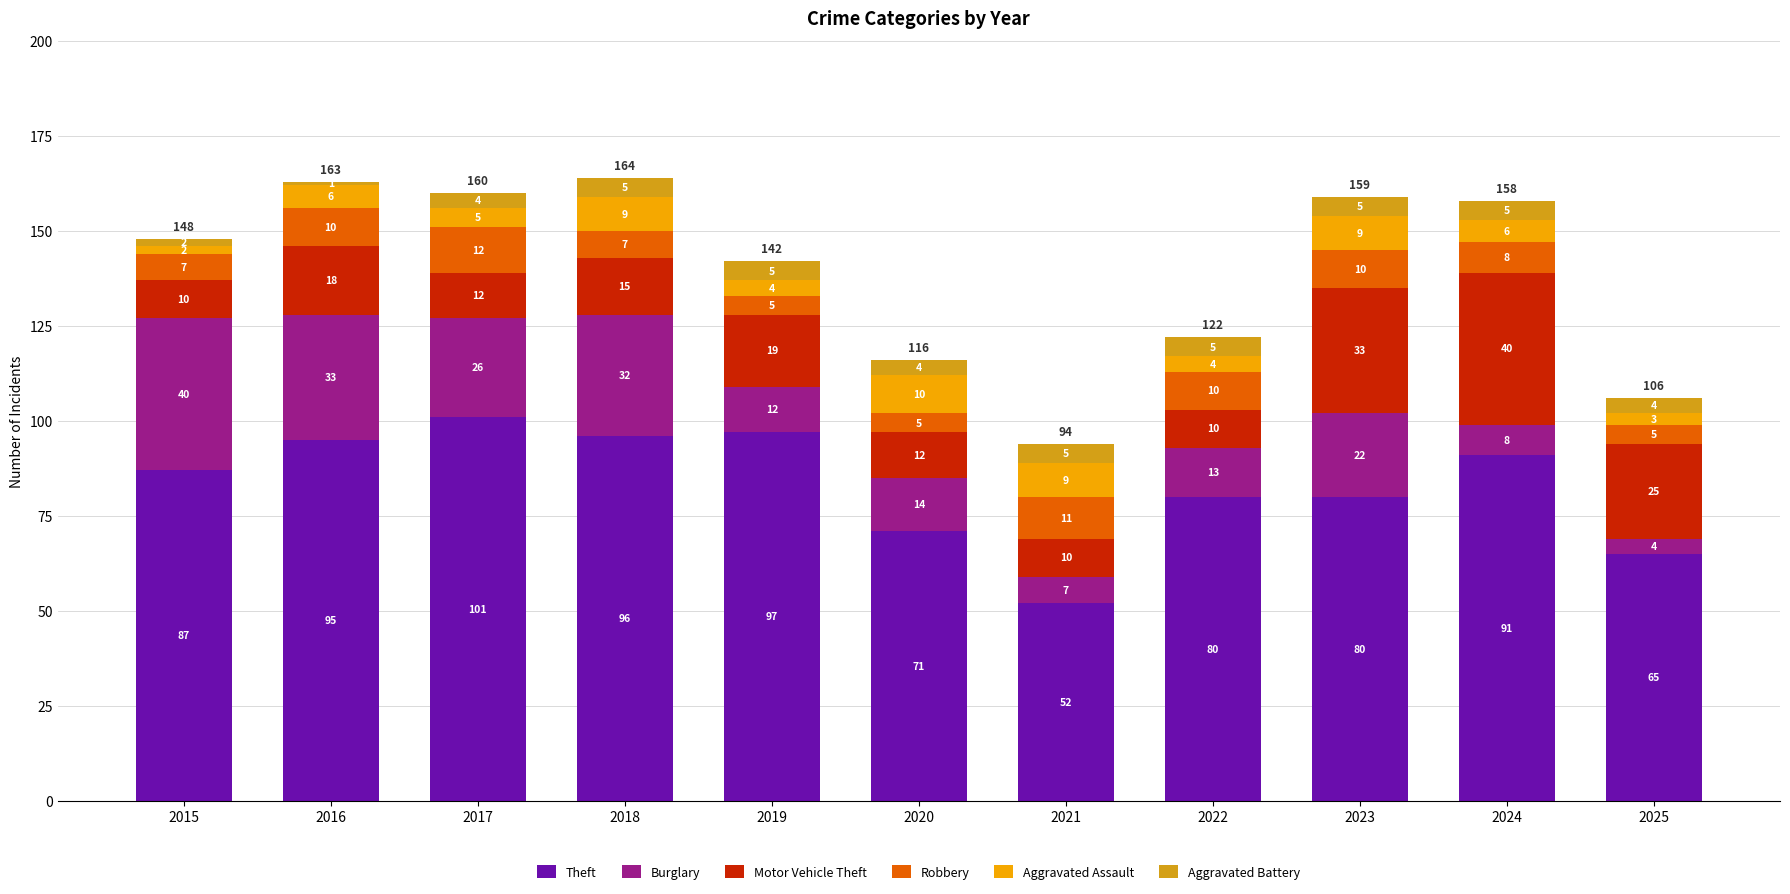

How many bars are there in total?

11